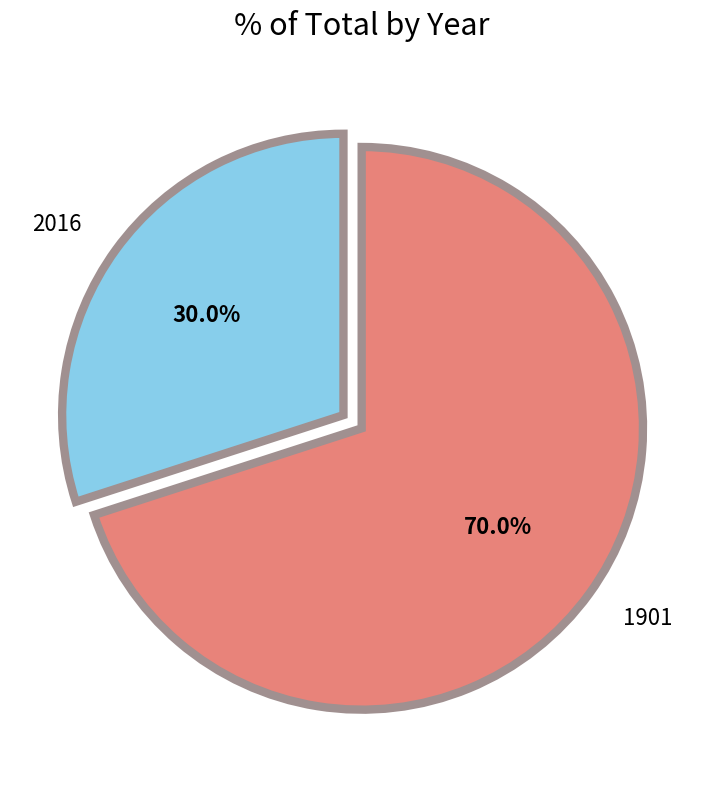

Is the sum of 2016 and 1901 greater than half?

Yes